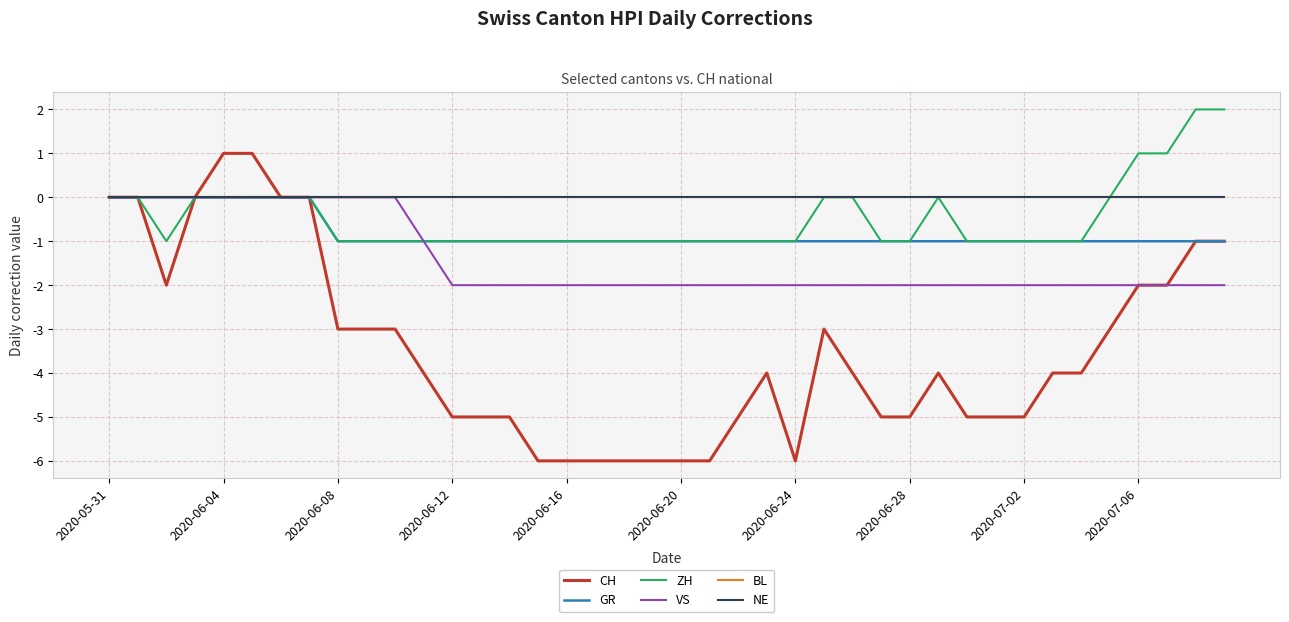

What is the average value of the GR series?

-1